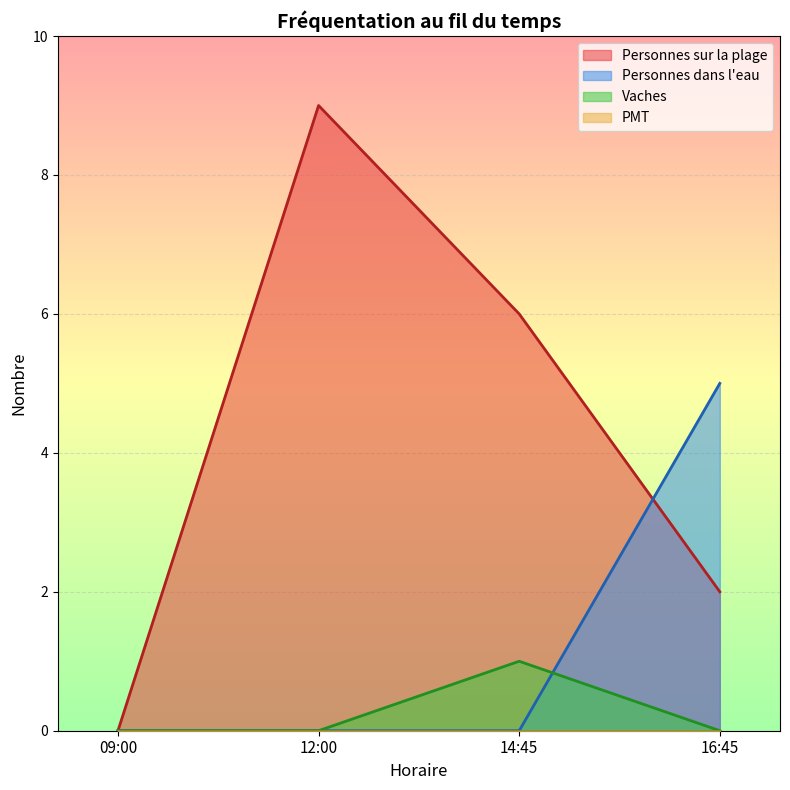

At how many categories does at least one series exceed 6?

1